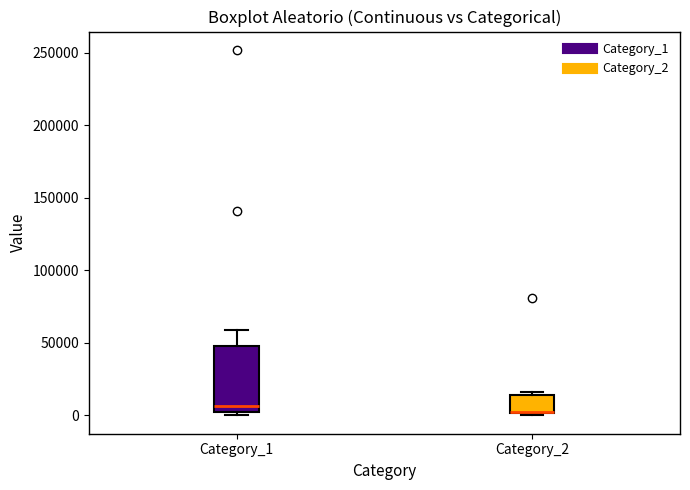

Comparing the boxes themselves (not the whiskers), which one is the tallest?

Category_1